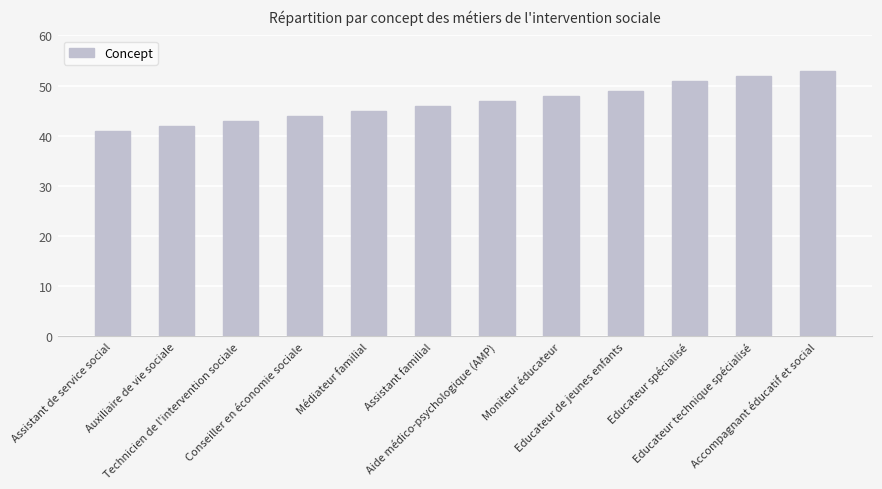

Reading left to right, list all the values displayed in this chart.

41	42	43	44	45	46	47	48	49	51	52	53